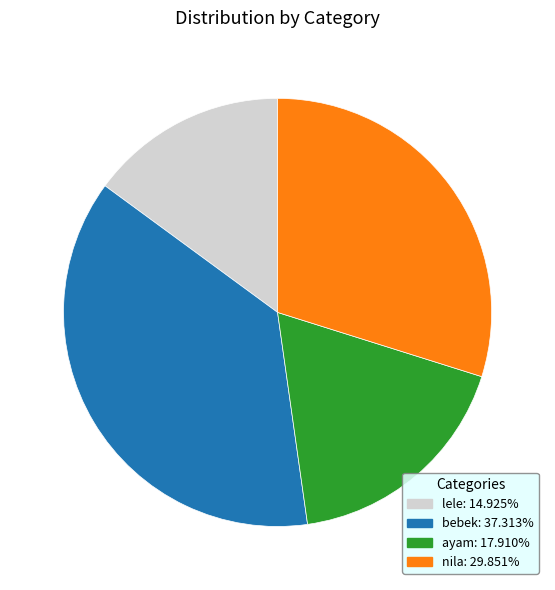

How many segments does this pie chart have?

4